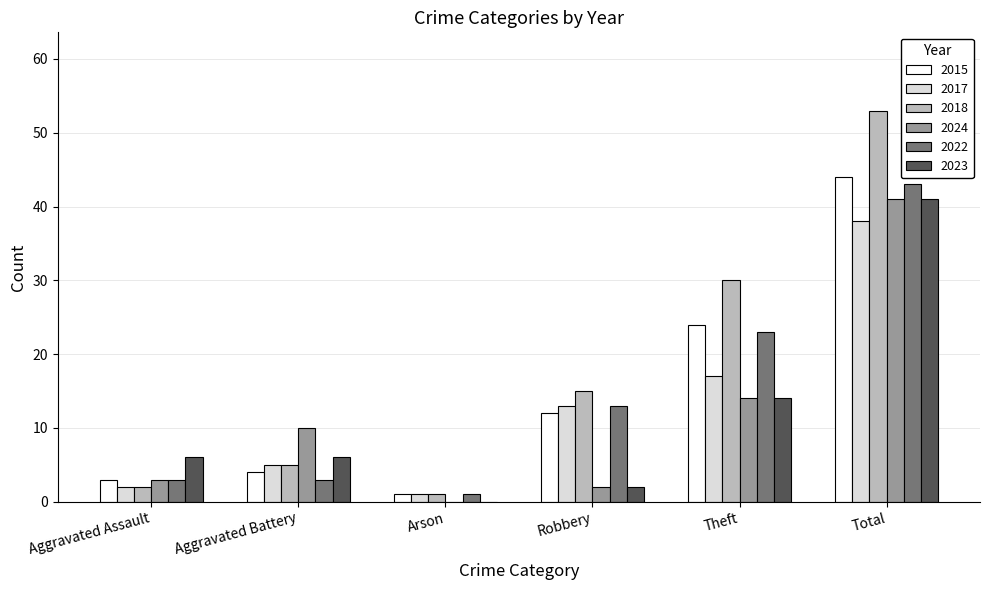

The 2018 series shows 15 at Robbery. True or false?

True